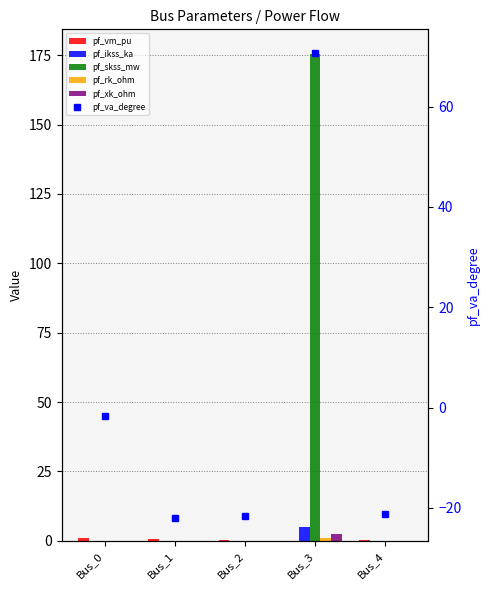

What is the total value across all series at Bus_0?

-0.7